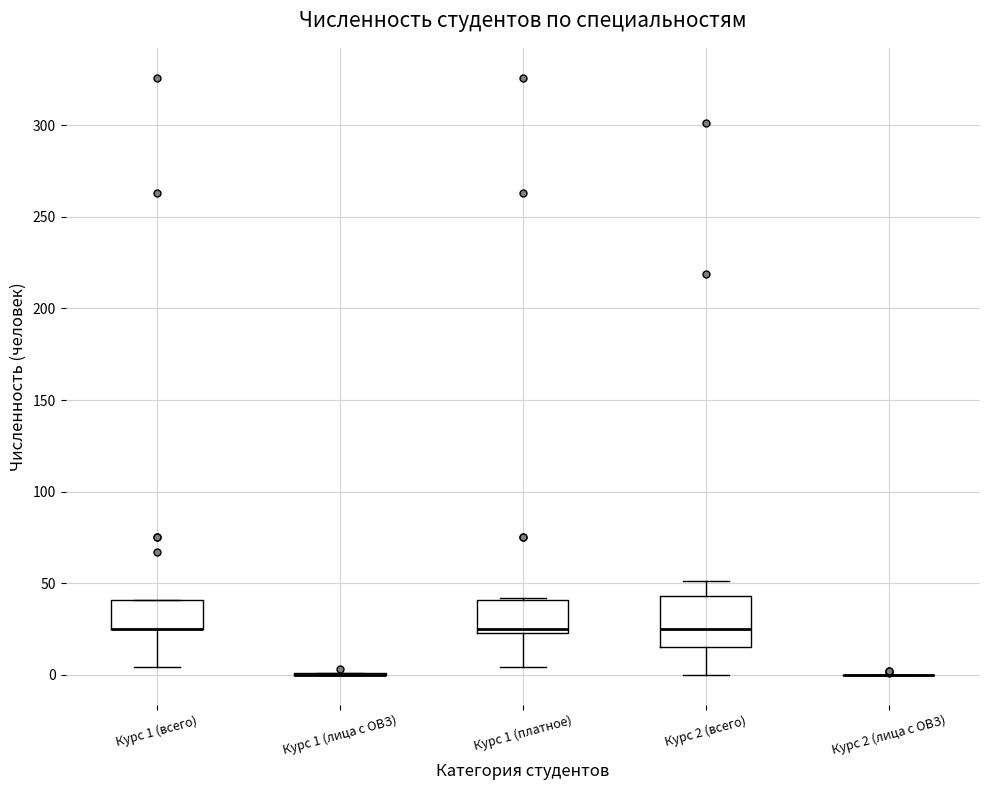

Comparing the boxes themselves (not the whiskers), which one is the tallest?

Курс 2 (всего)